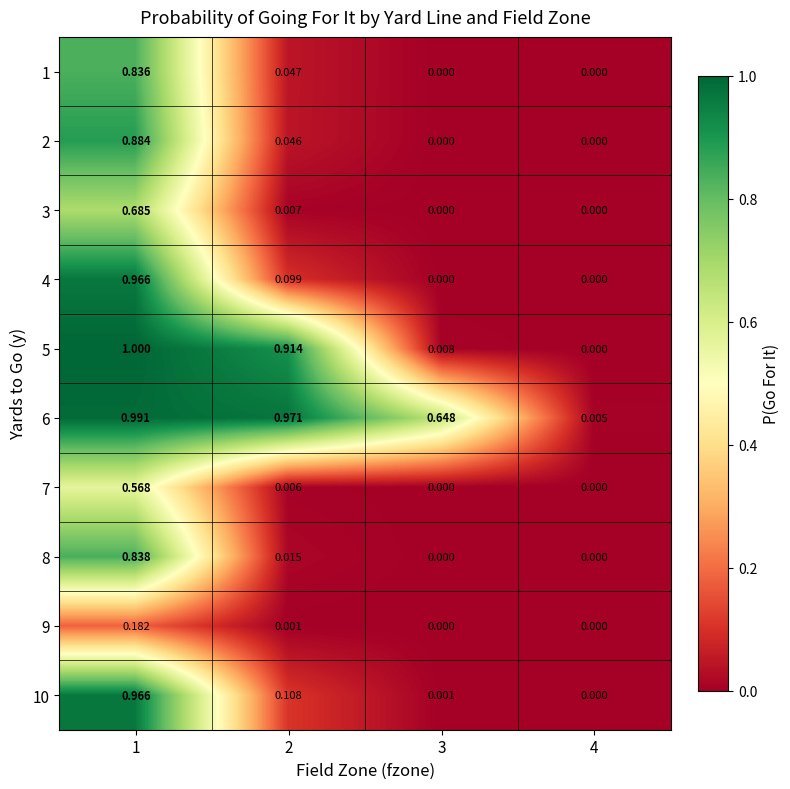

Which series has the largest range (max minus min)?

5